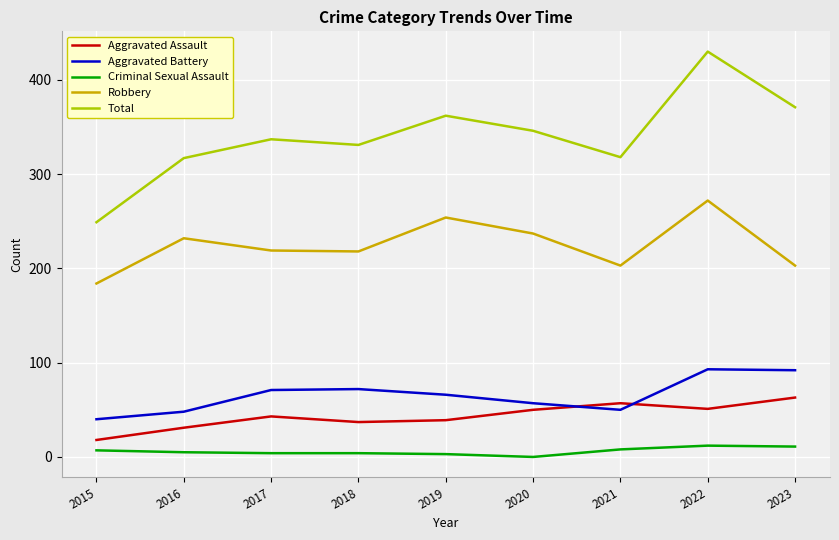

What value does the Criminal Sexual Assault series have at 2022, to the nearest 5?

10